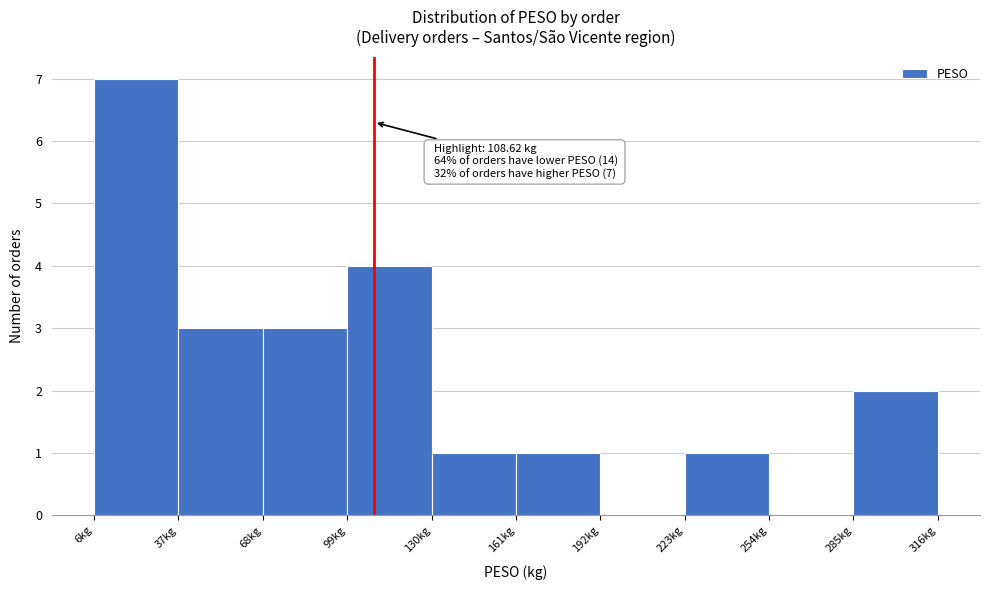

Which range on the x-axis has the tallest bar?

5 to 35